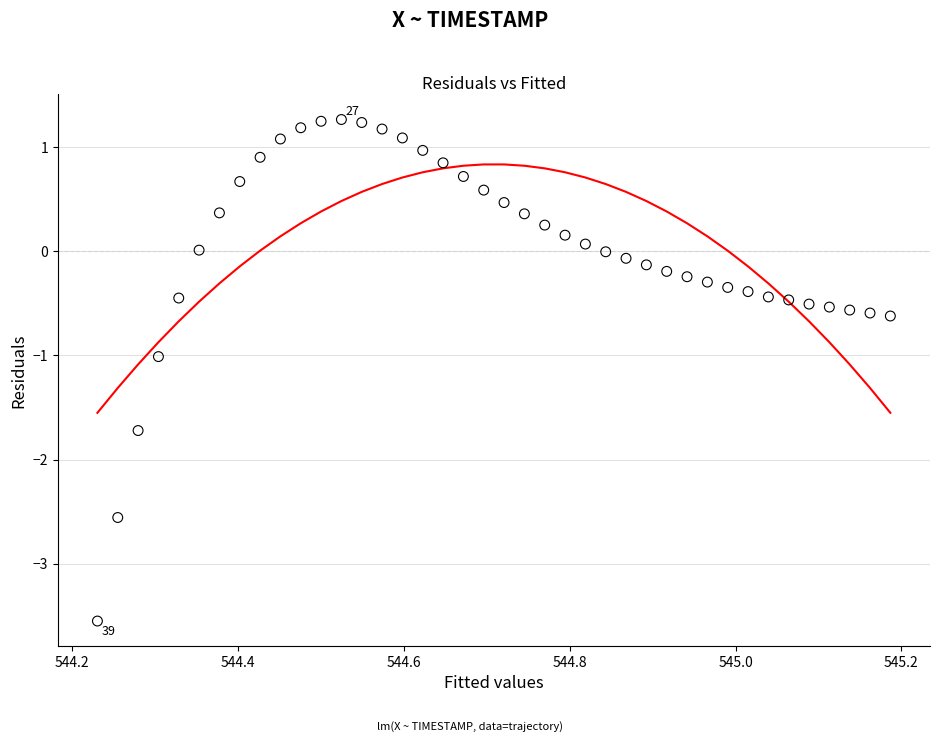

What is the range of X values (max minus min)?

1.0